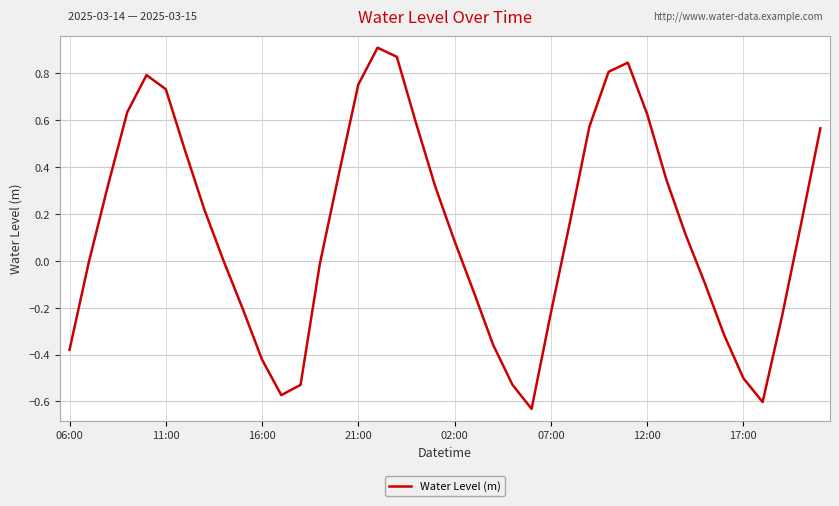

What is the difference between the maximum and minimum values?

1.5